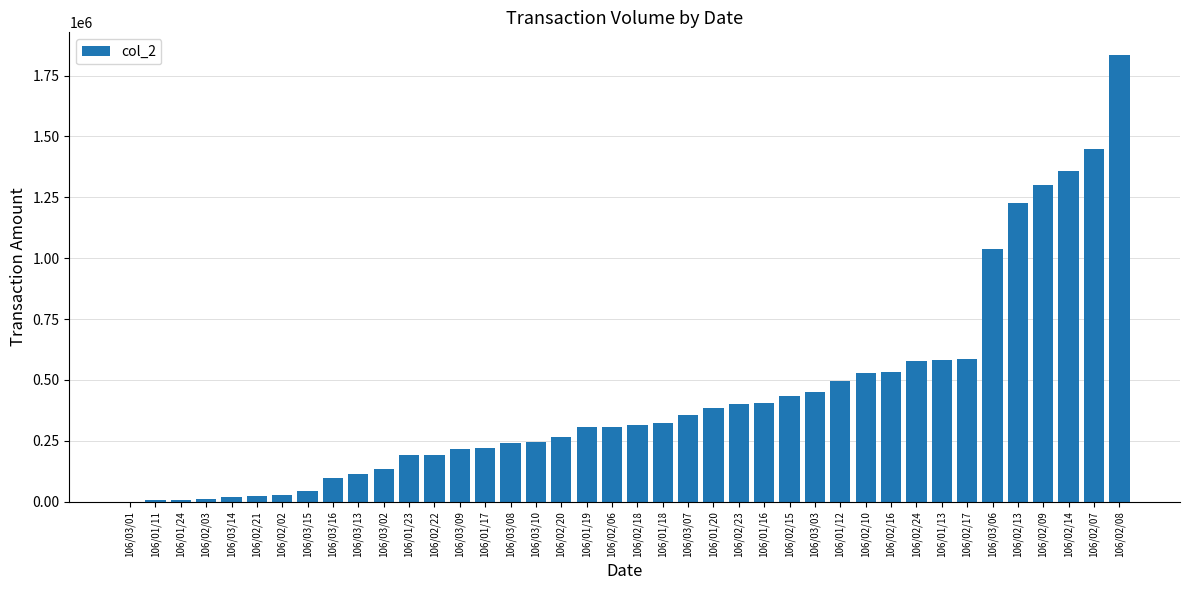

What is the greatest value displayed?

1835810